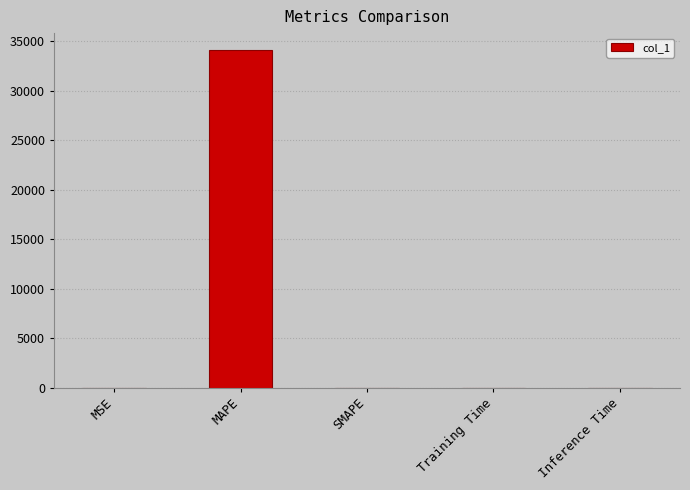

Count the number of data series in this chart.

1